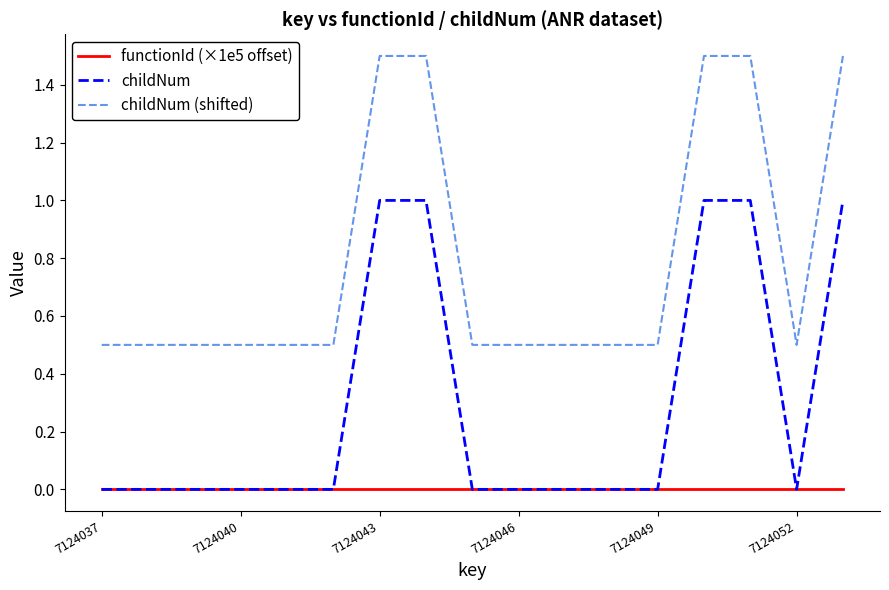

Rank the series by their average value, from lowest to highest.

functionId (×1e5 offset), childNum, childNum (shifted)